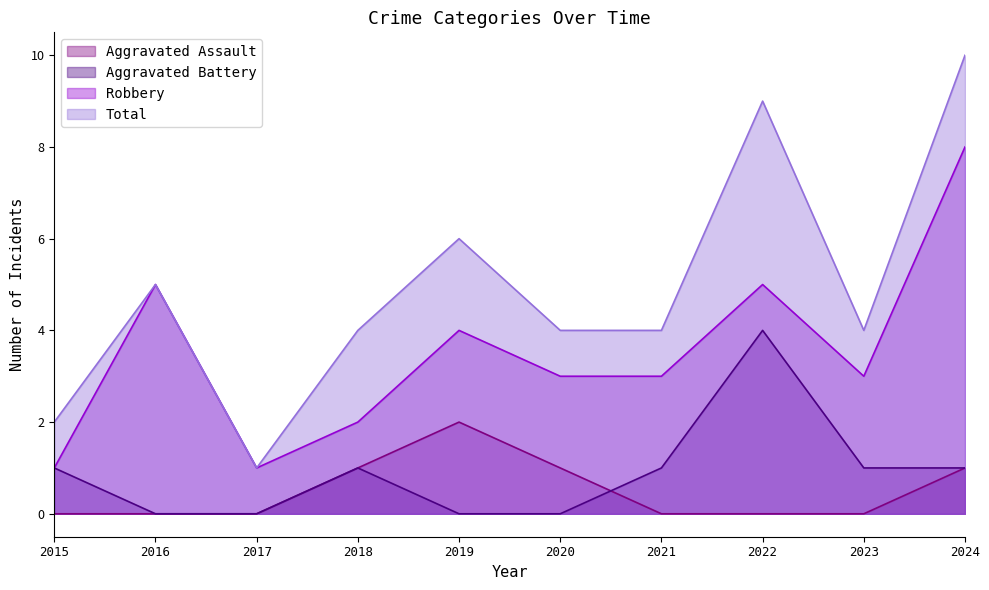

How many data points does each series have?

10